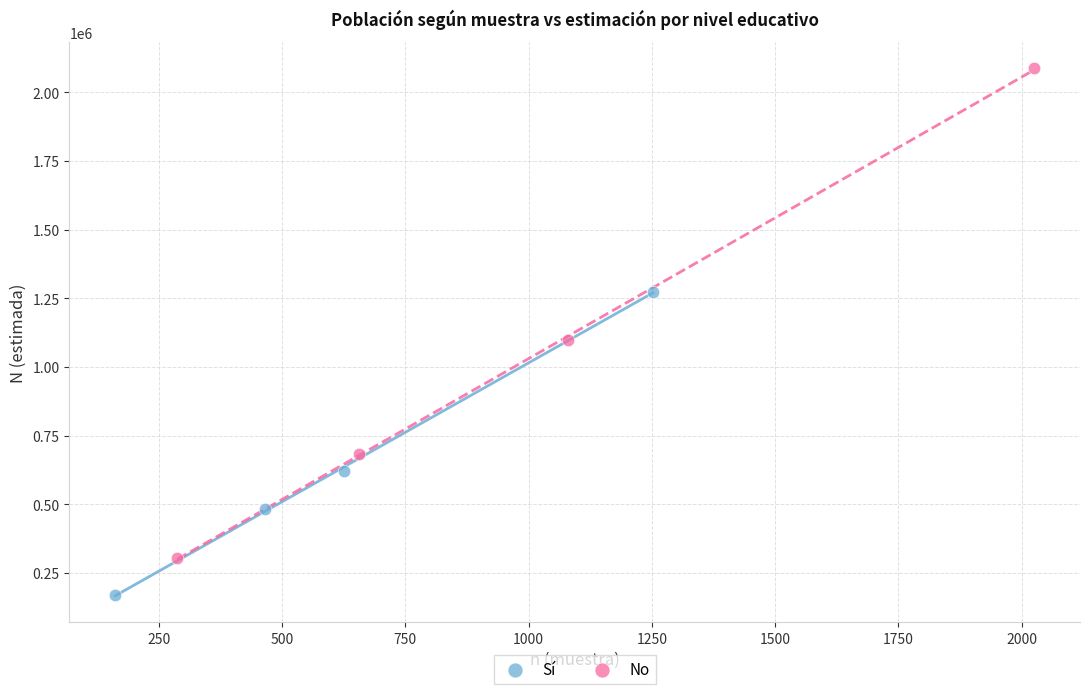

Which series reaches the maximum Y coordinate?

No